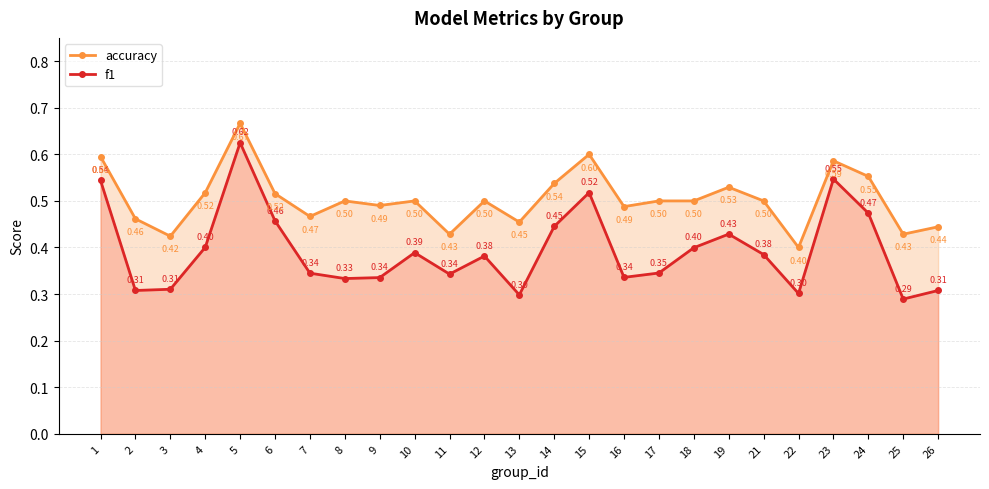

Which category has the lowest value across all series?

25